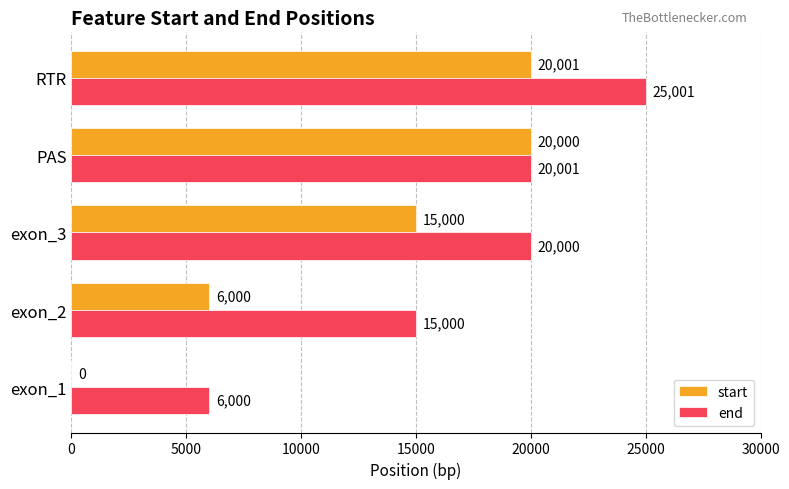

Which series has the widest spread of values?

start